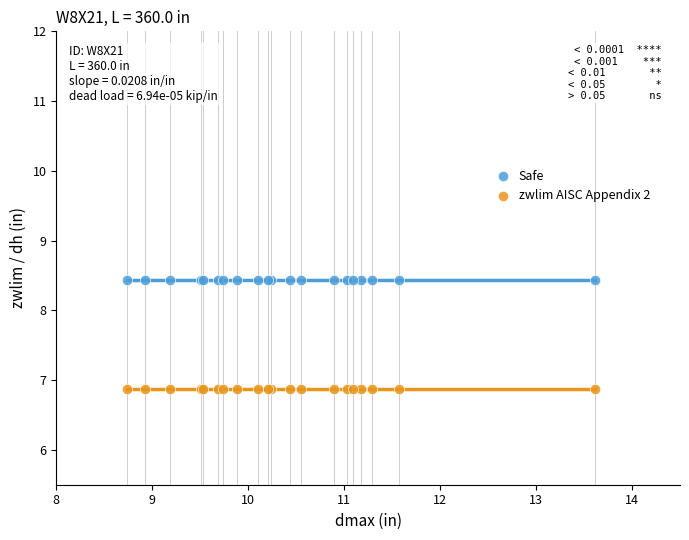

Which series contains the lowest Y value?

zwlim AISC Appendix 2